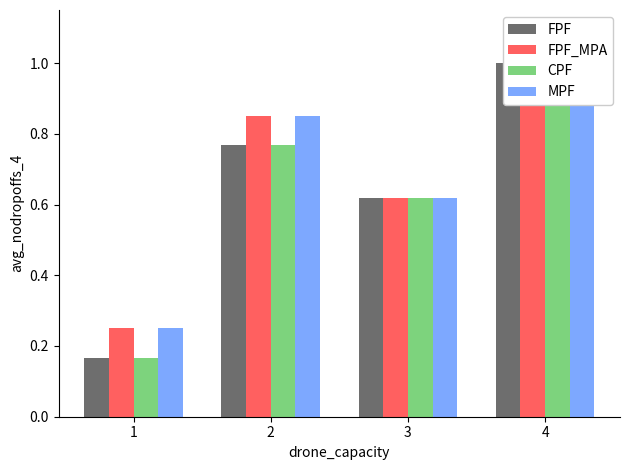

How many bars are there in each group?

4